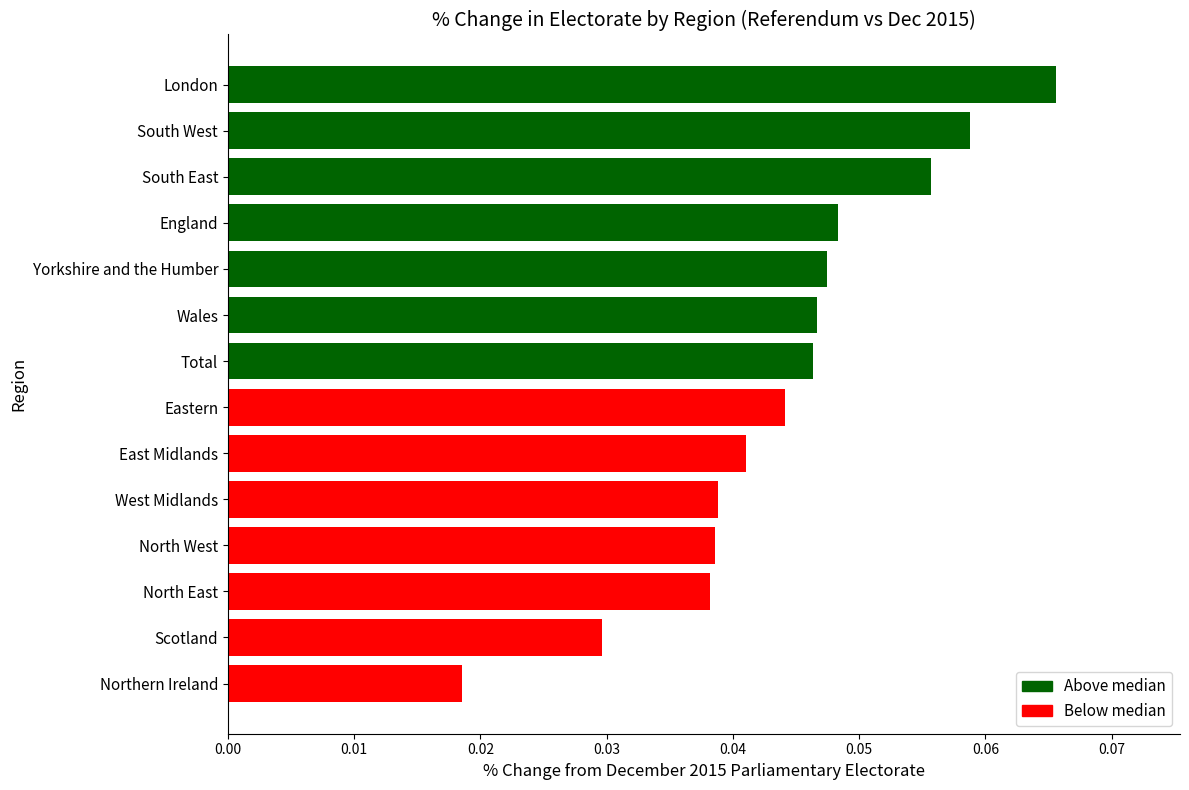

Is it true that the value at North East is 0.1?

False